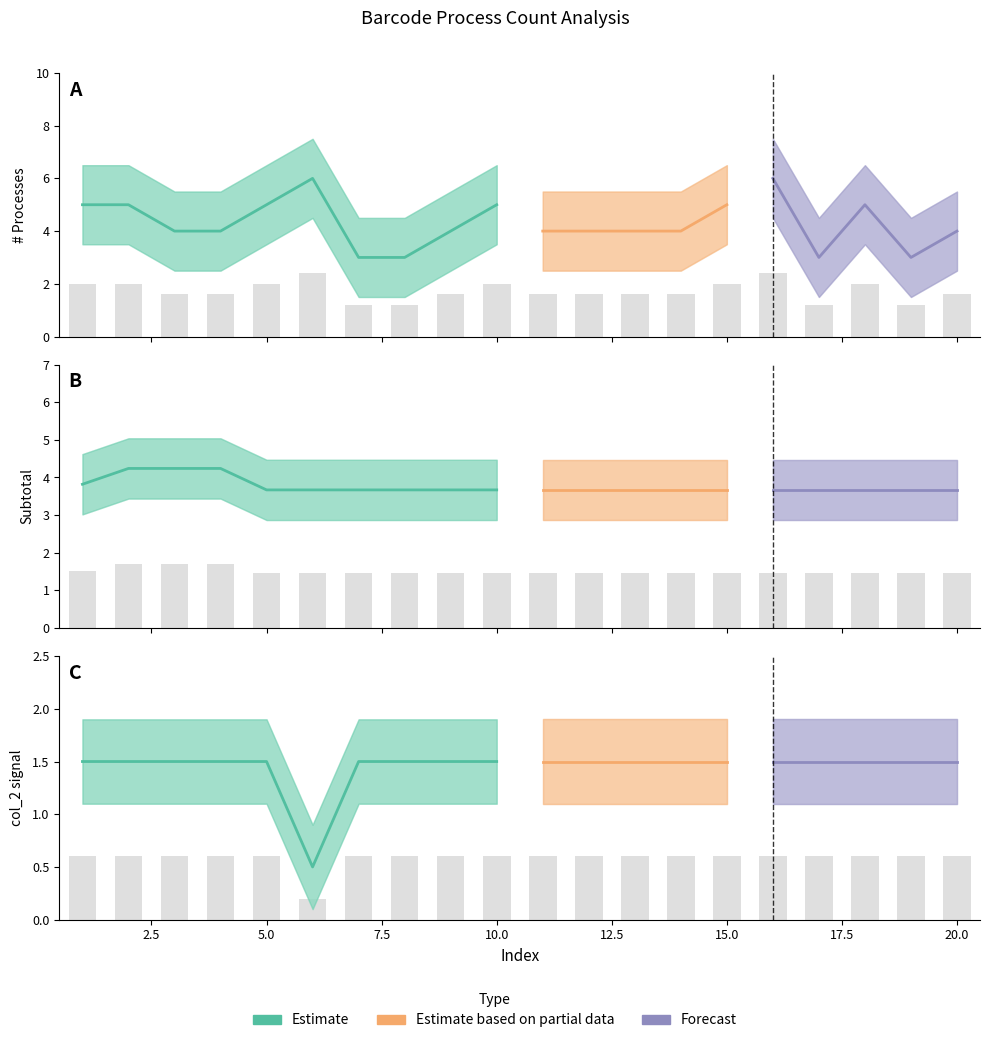

At which category does the chart reach its minimum across all series?

6